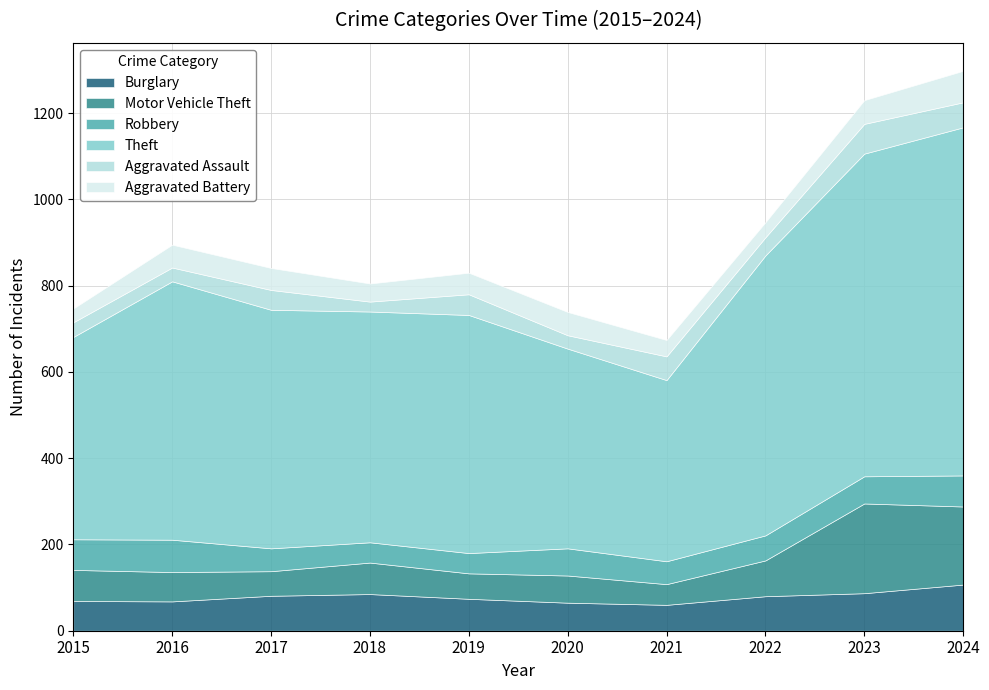

What is the value of the Aggravated Battery point at the 8th from the left?

35